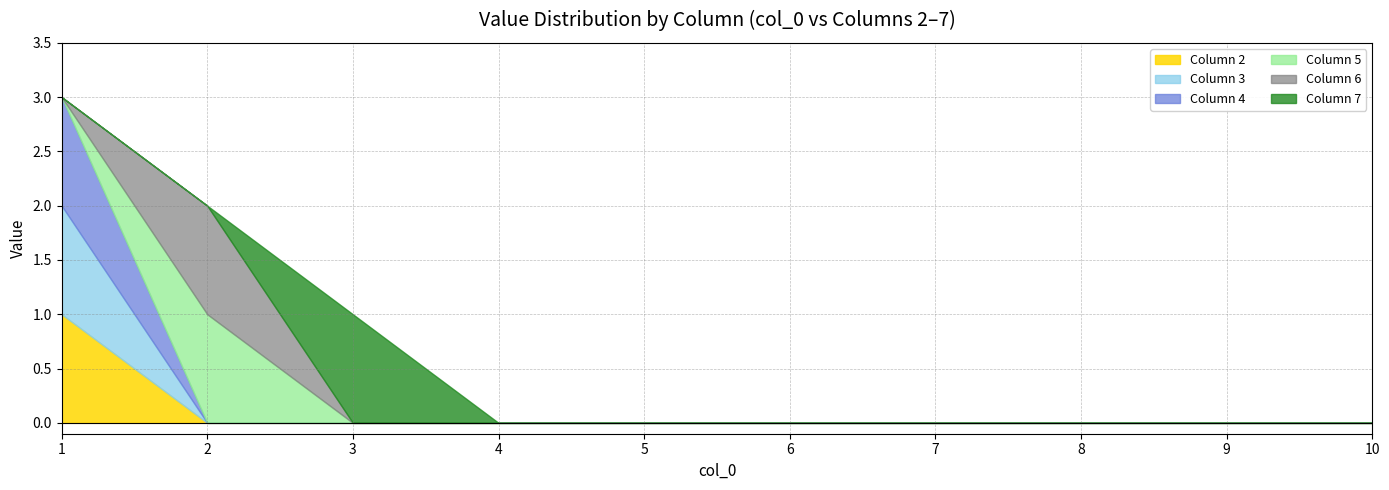

True or false: 6 and 5 cross at least once.

False